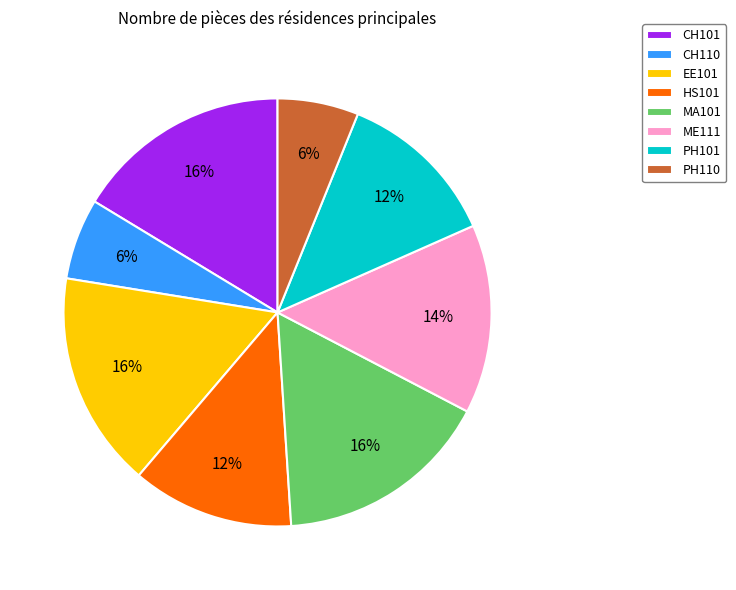

How many segments does this pie chart have?

8